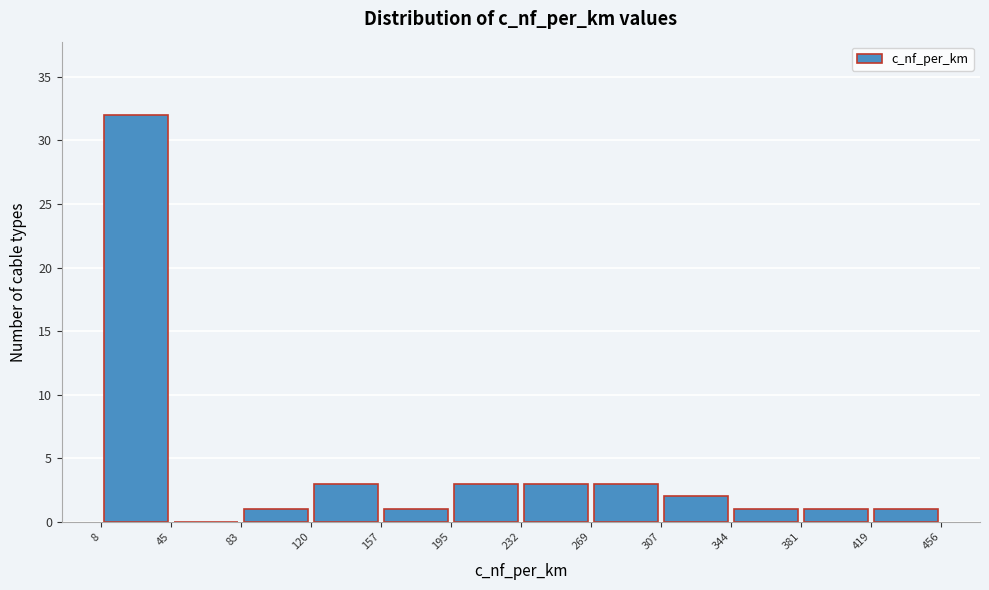

How tall is the bar that spans 381 to 419 on the x-axis? The values are not printed on the chart, so give them approximately, as read against the axis.

1